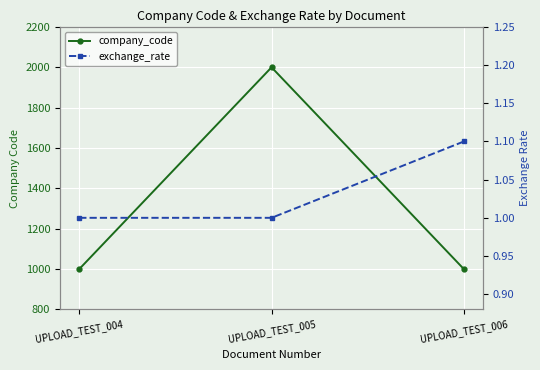

Which category has the highest value in the exchange_rate series?

UPLOAD_TEST_006